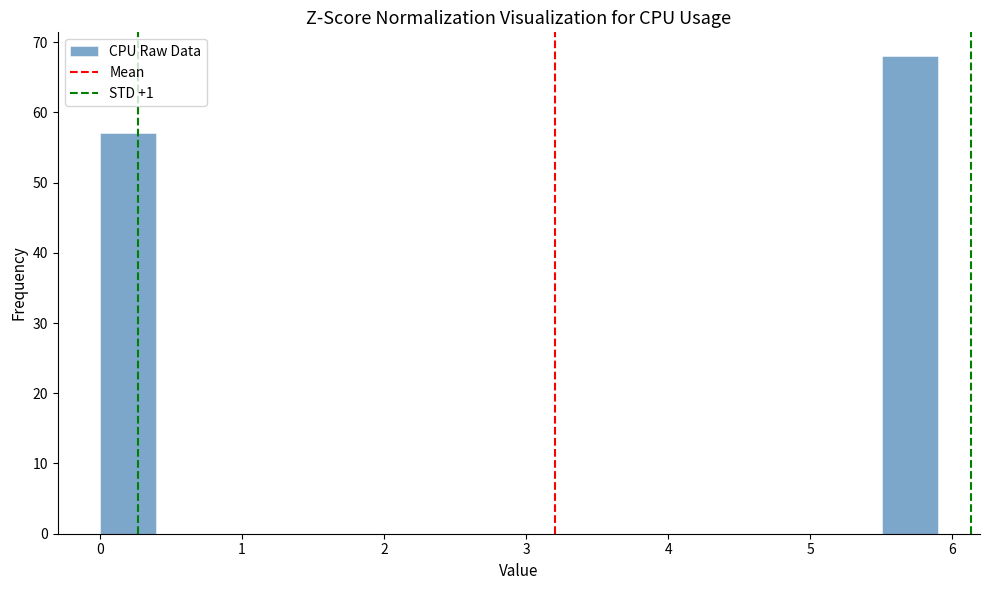

Read against the x-axis, roughly where is the centre of the tallest bar?

5.7